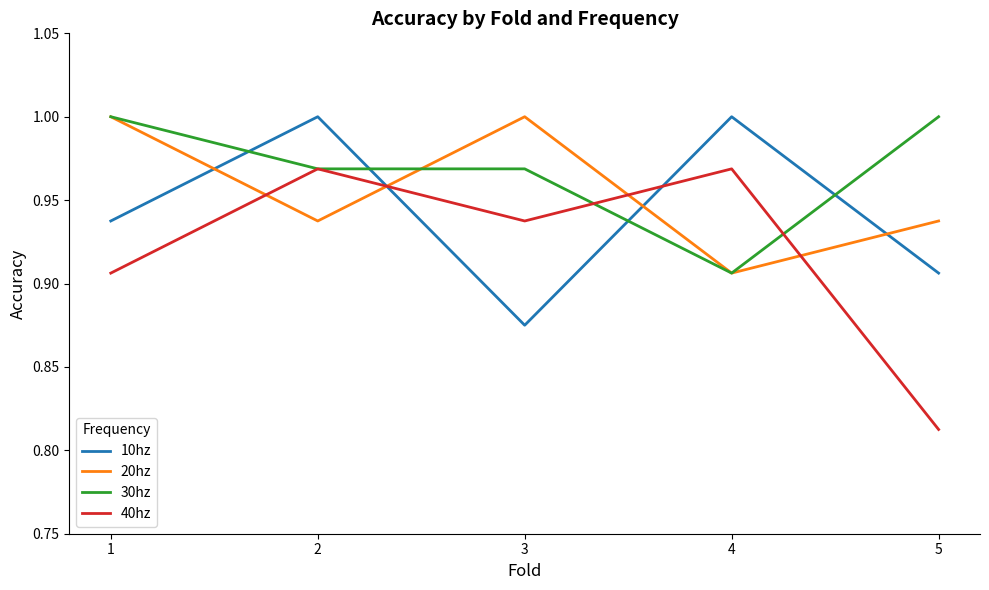

Between 4 and 5, which series saw the biggest shift?

40hz